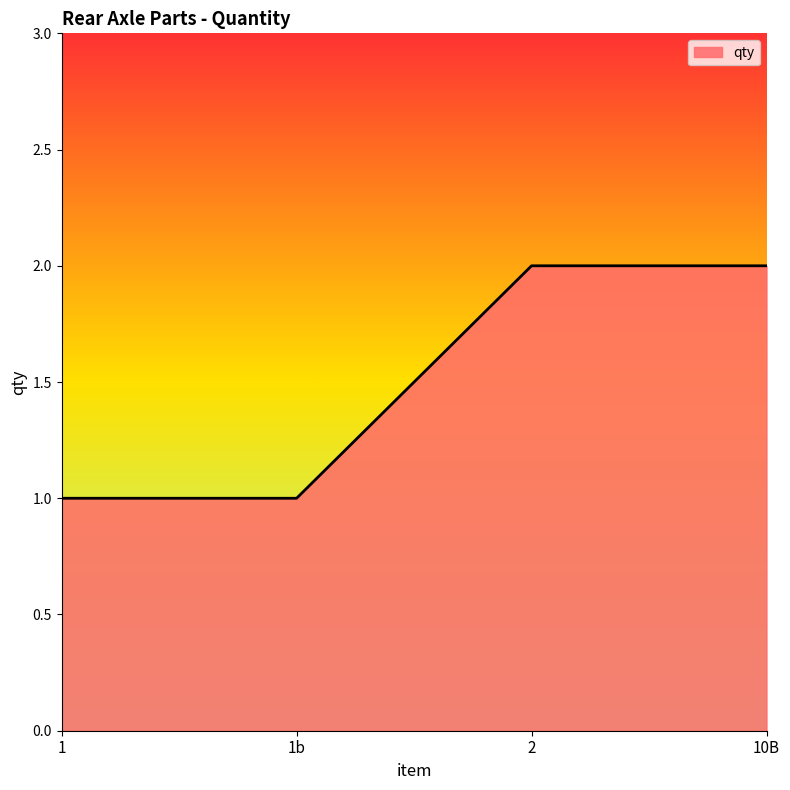

What is the sum of all values?

6